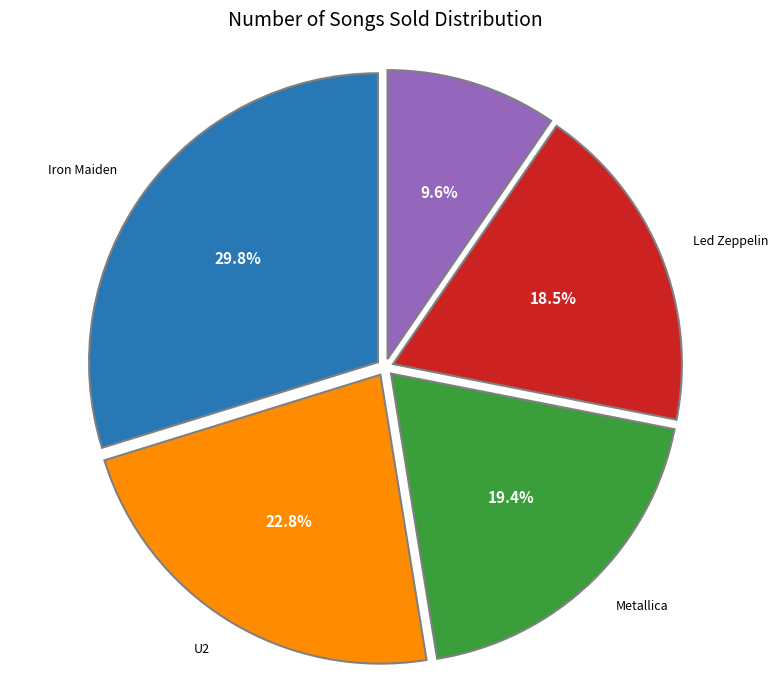

Does any single category account for the majority?

No